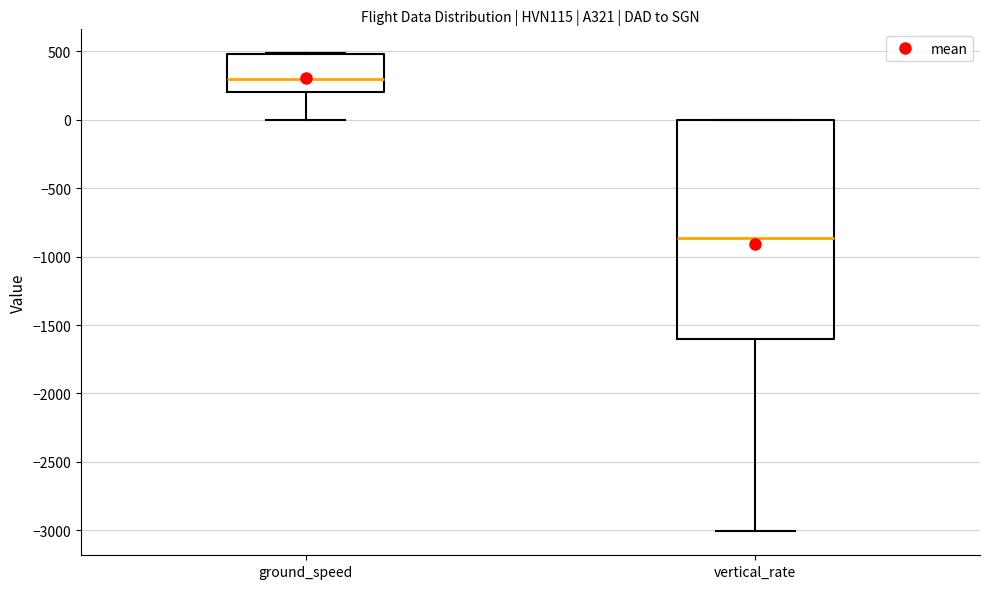

Reading left to right, transcribe this box plot: for each box, give where its median line is, the range the box spans, and where its two whiskers end, as read against the y-axis. The values are not printed on the chart, so give them approximately, as read against the axis.

ground_speed: median 300, box 200 to 500, whiskers 0 to 500
vertical_rate: median -850, box -1600 to 0, whiskers -3000 to 0